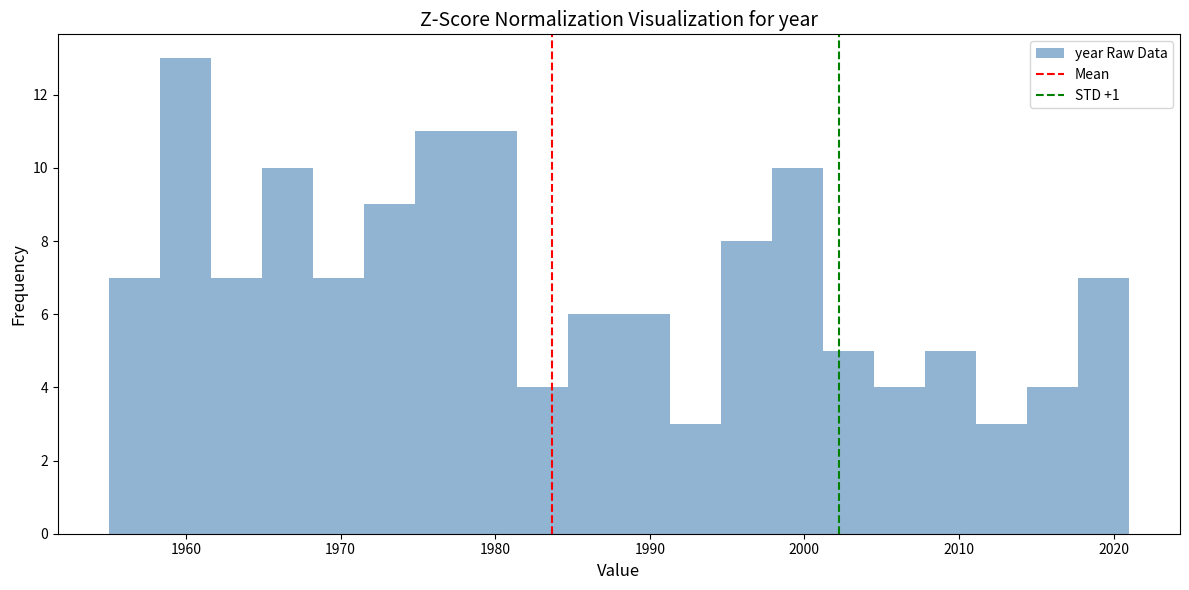

Around what value on the x-axis is the tallest bar? Give the approximate position of its centre, as read against the axis.

1960